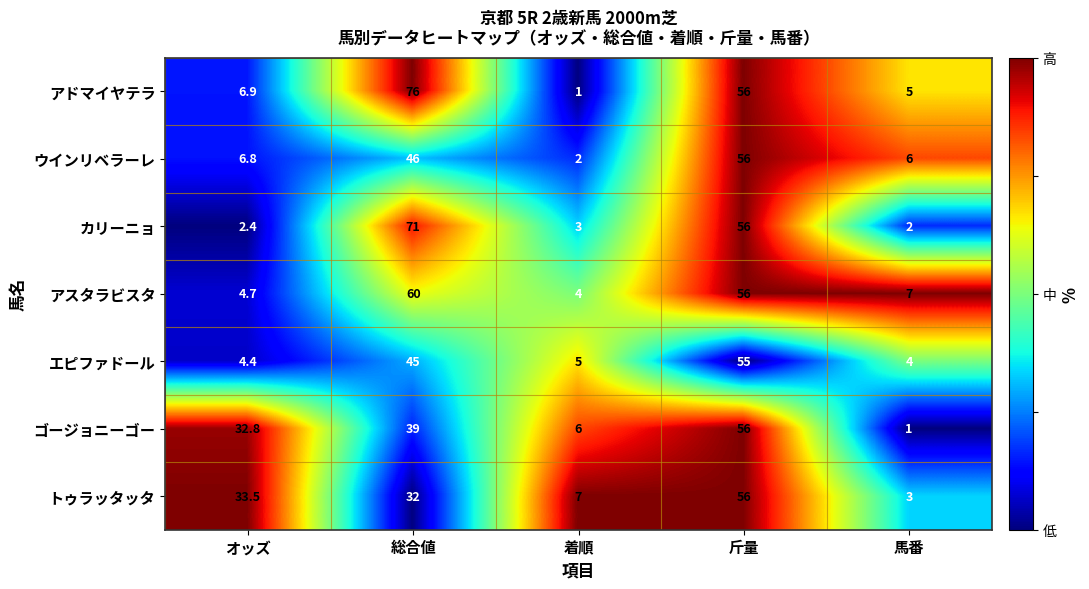

What is the total value across all series at オッズ?

91.5